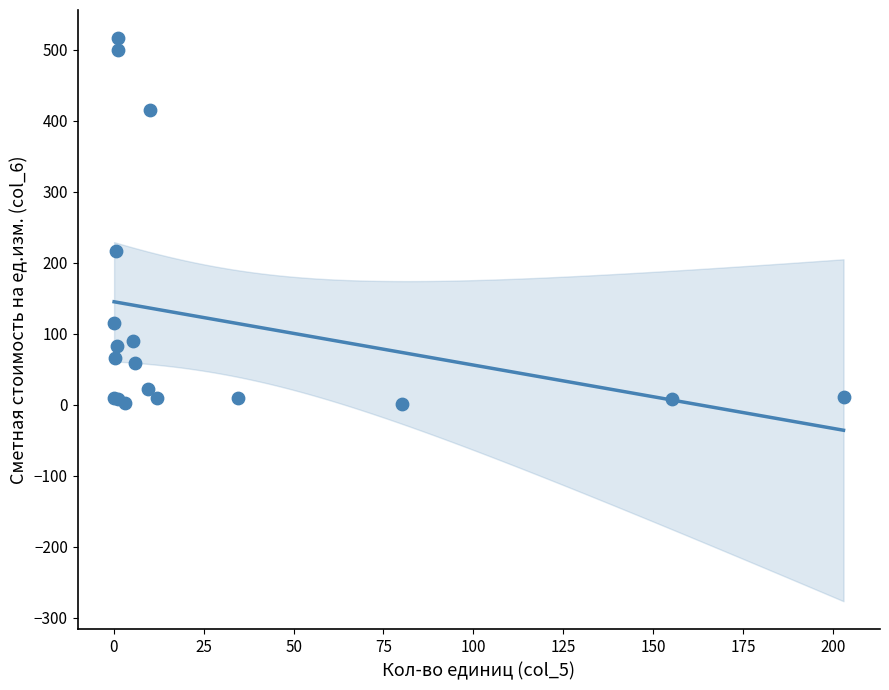

What Y value in the scatter plot is closest to 258?

216.0